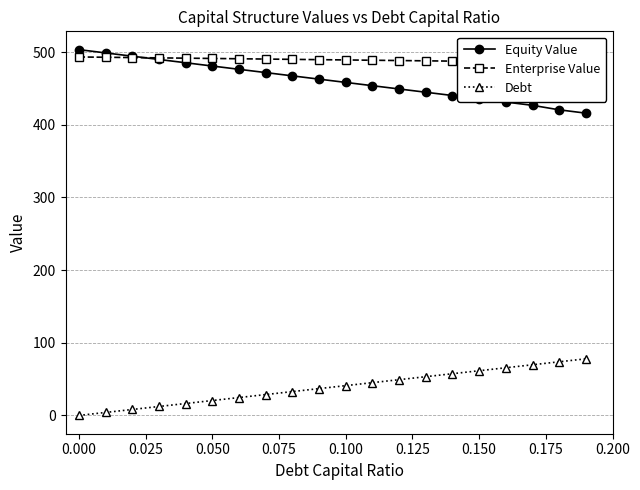

True or false: Equity Value and Debt cross at least once.

False